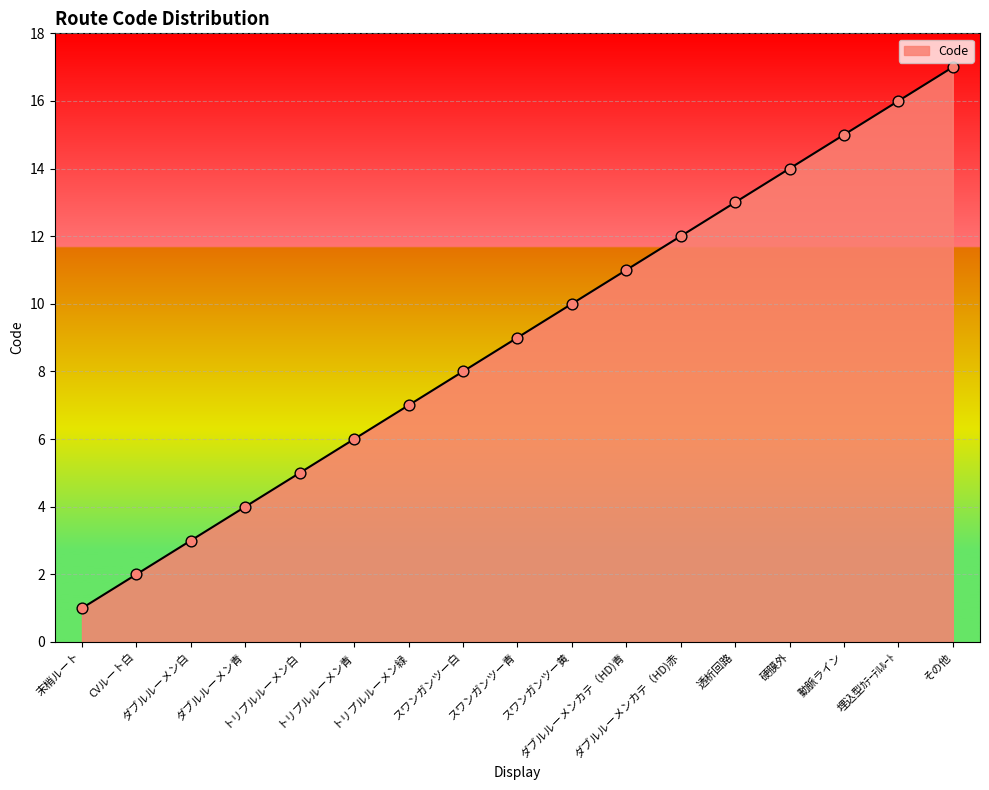

Between スワンガンツー黄 and トリプルルーメン白, which is larger?

スワンガンツー黄